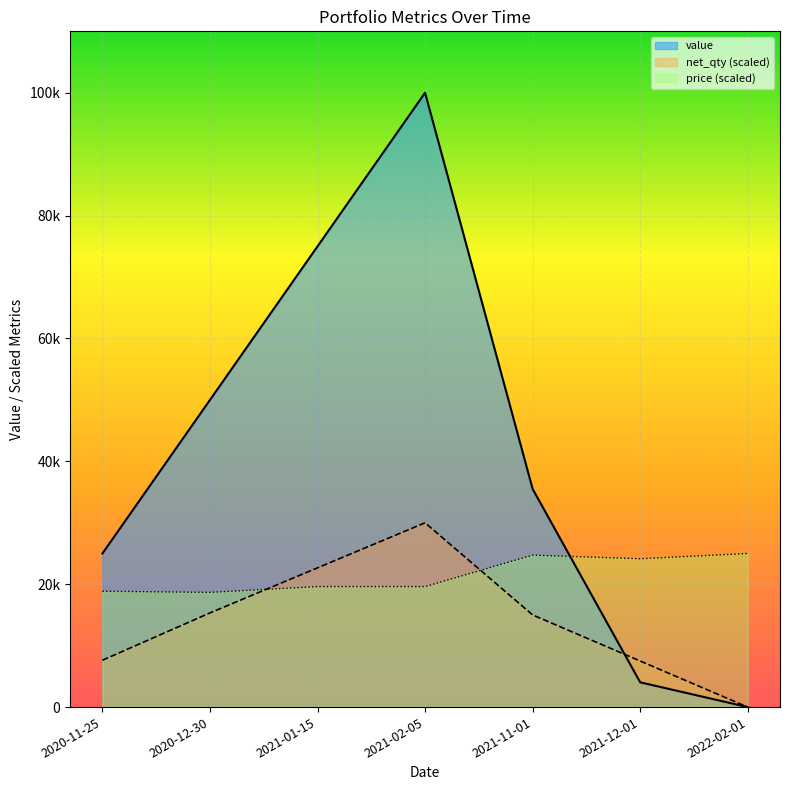

List the series in order of their overall mean, lowest first.

net_qty (scaled), price (scaled), value